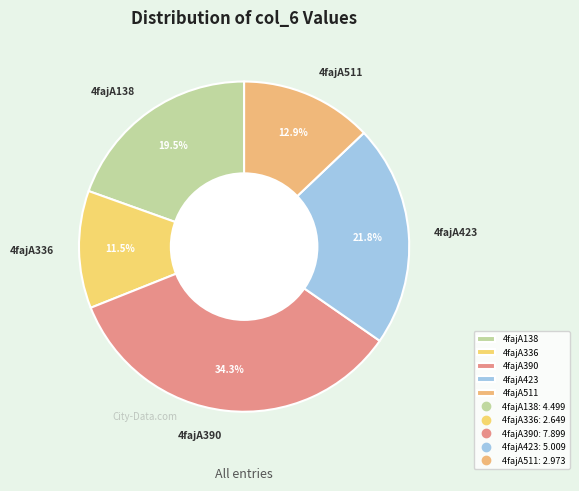

Rank the categories by value from lowest to highest.

4fajA336, 4fajA511, 4fajA138, 4fajA423, 4fajA390